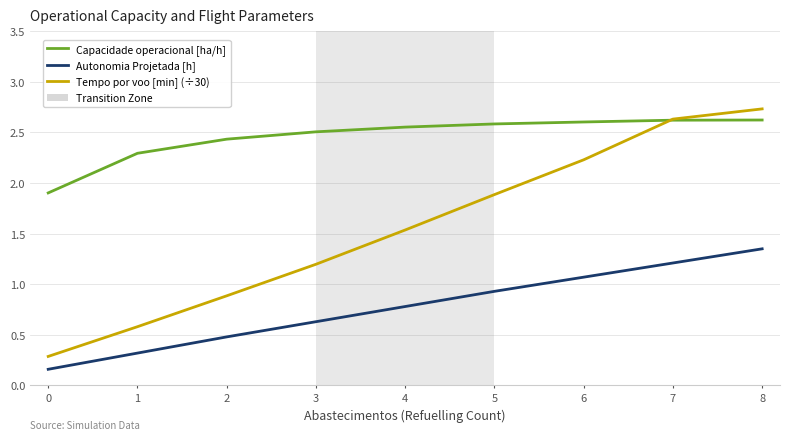

At 6, list the series in order from smallest to largest.

Autonomia Projetada [h], Tempo por voo [min] (÷30), Capacidade operacional [ha/h]